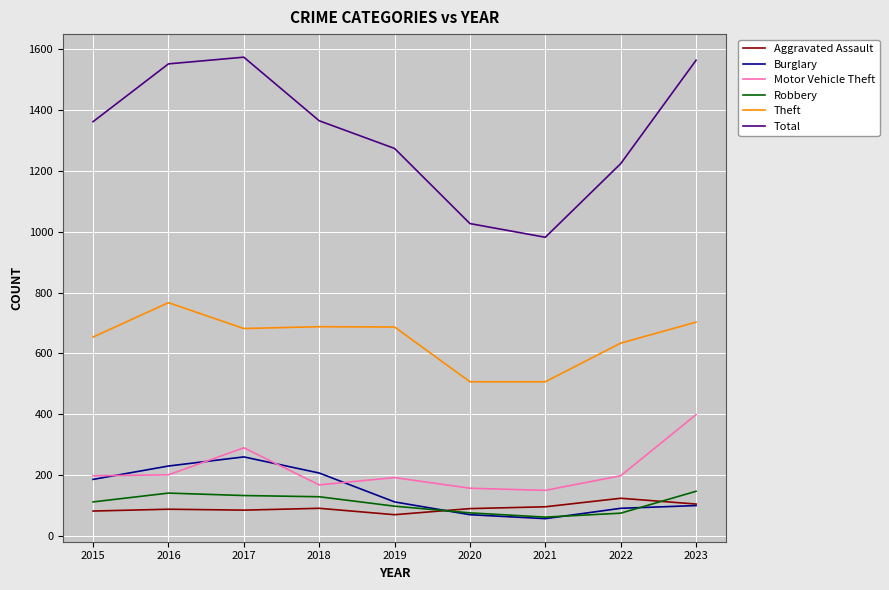

What is the difference between the maximum and second lowest values in the Total series?

547